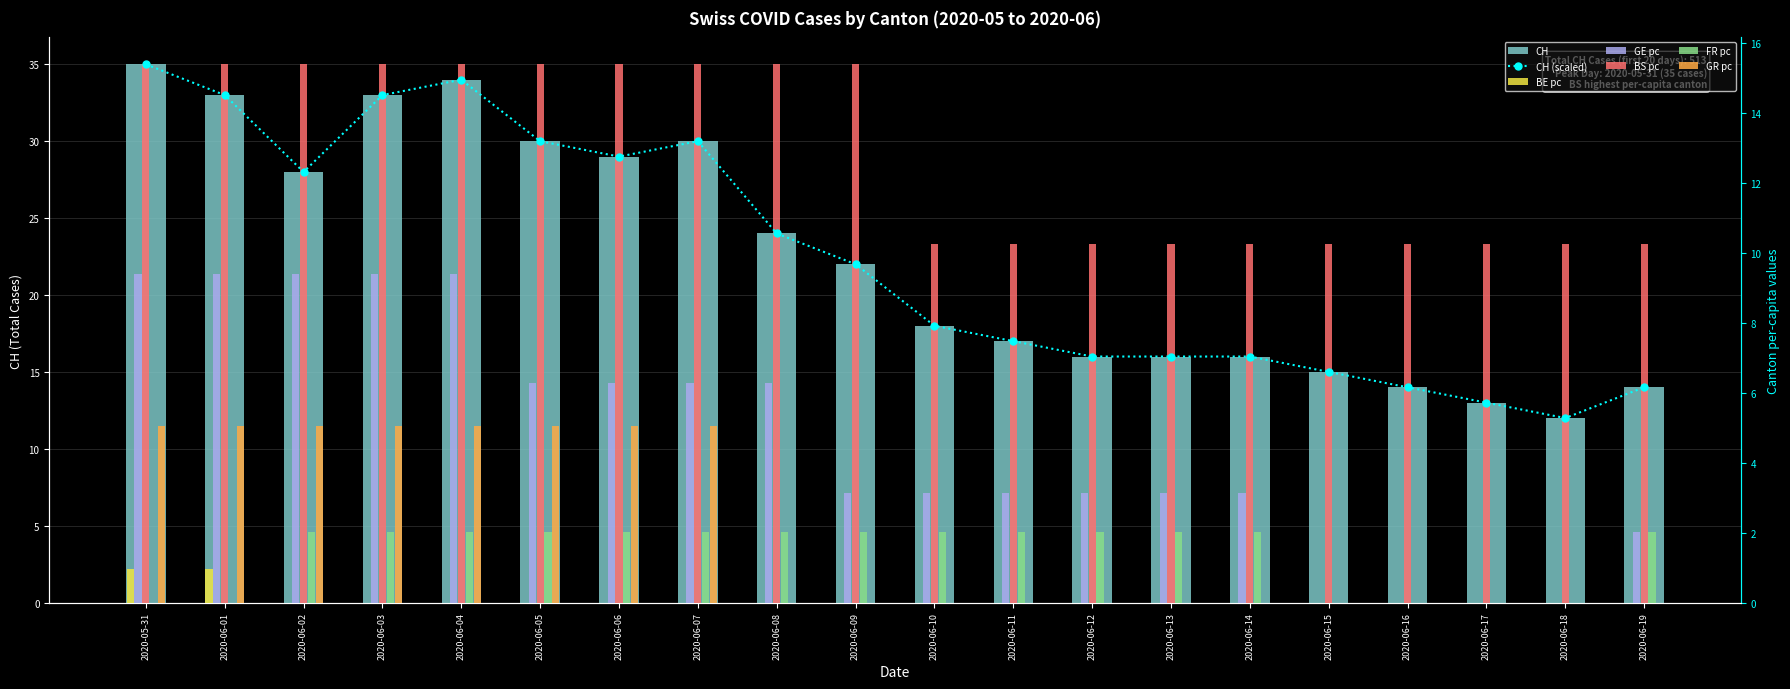

What is the approximate value of CH at 2020-06-14?

16.0